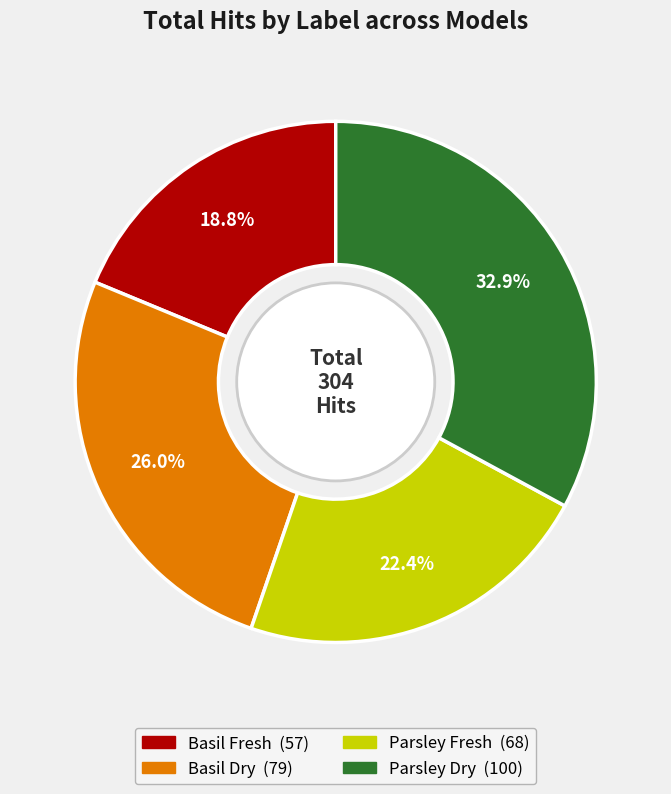

Is there a majority slice in this chart?

No